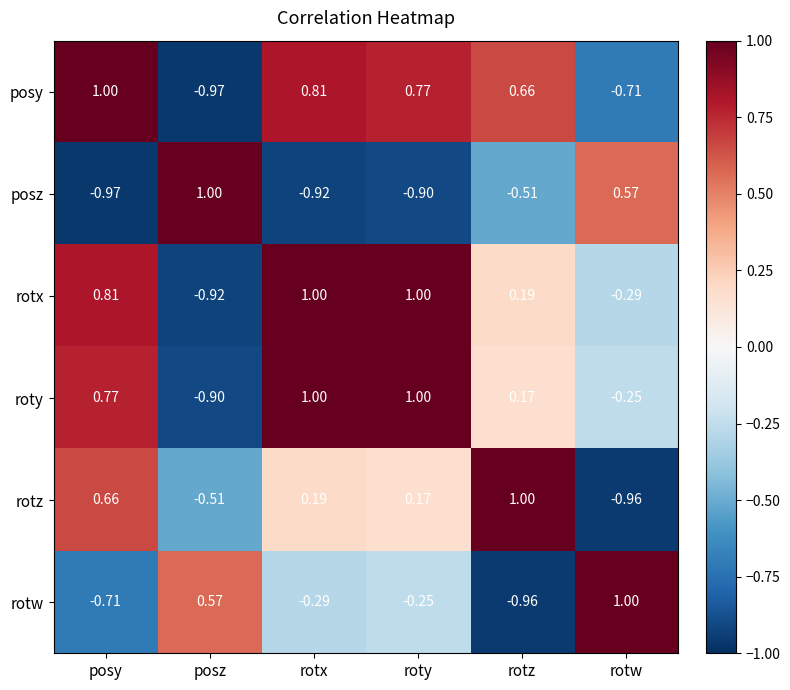

Rank the series at rotz from highest to lowest value.

rotz, posy, rotx, roty, posz, rotw